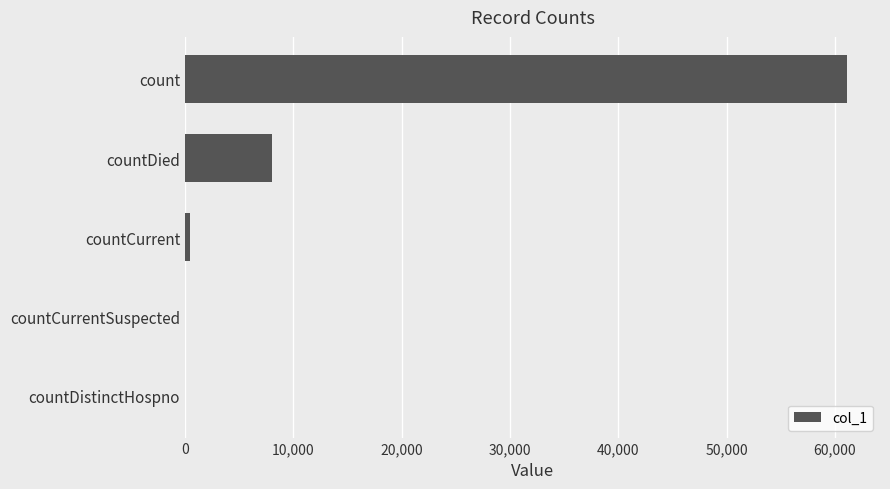

Between countCurrentSuspected and count, which is larger?

count